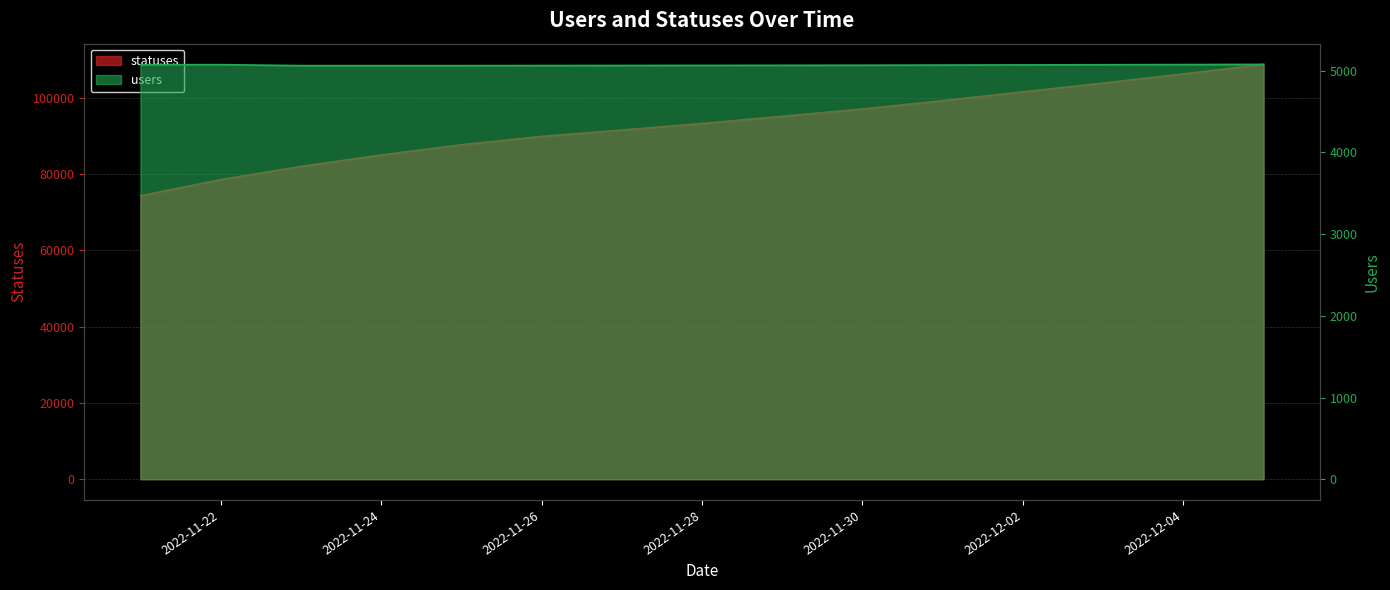

The users series shows 1944 at 2022-11-28. True or false?

False